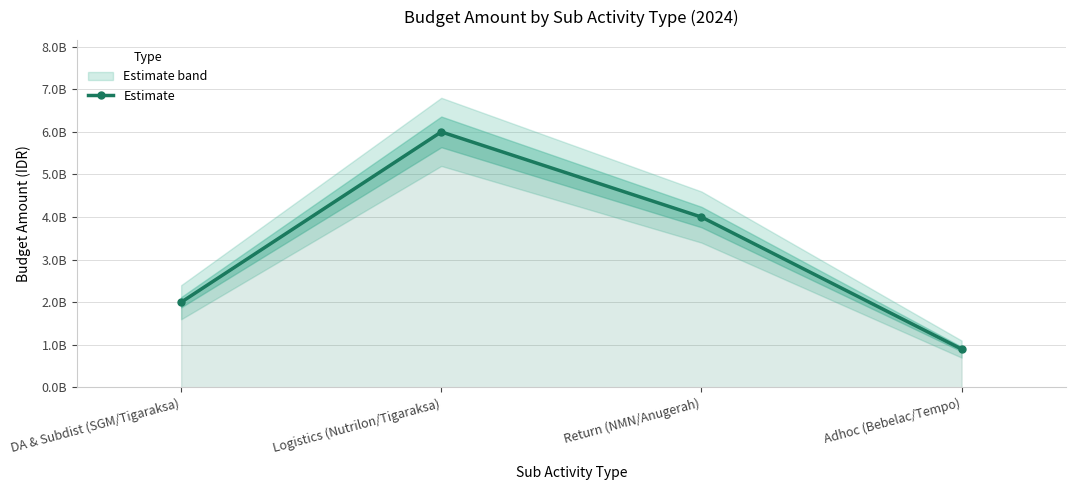

What is the average value?

3225000000